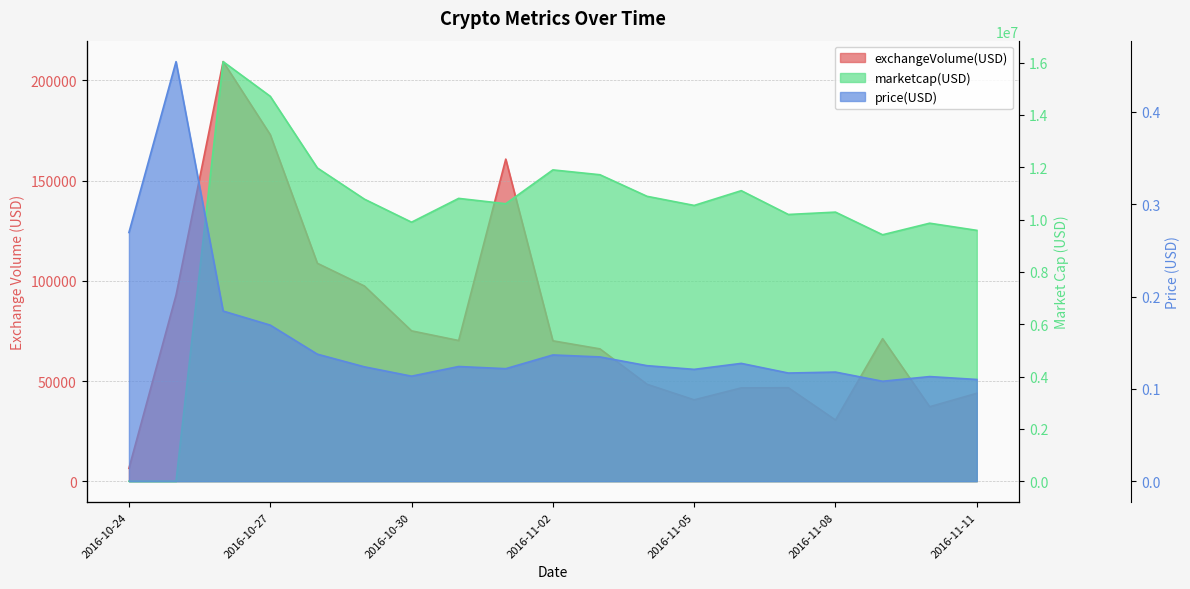

What is the average value of the exchangeVolume(USD) series?

78670.9